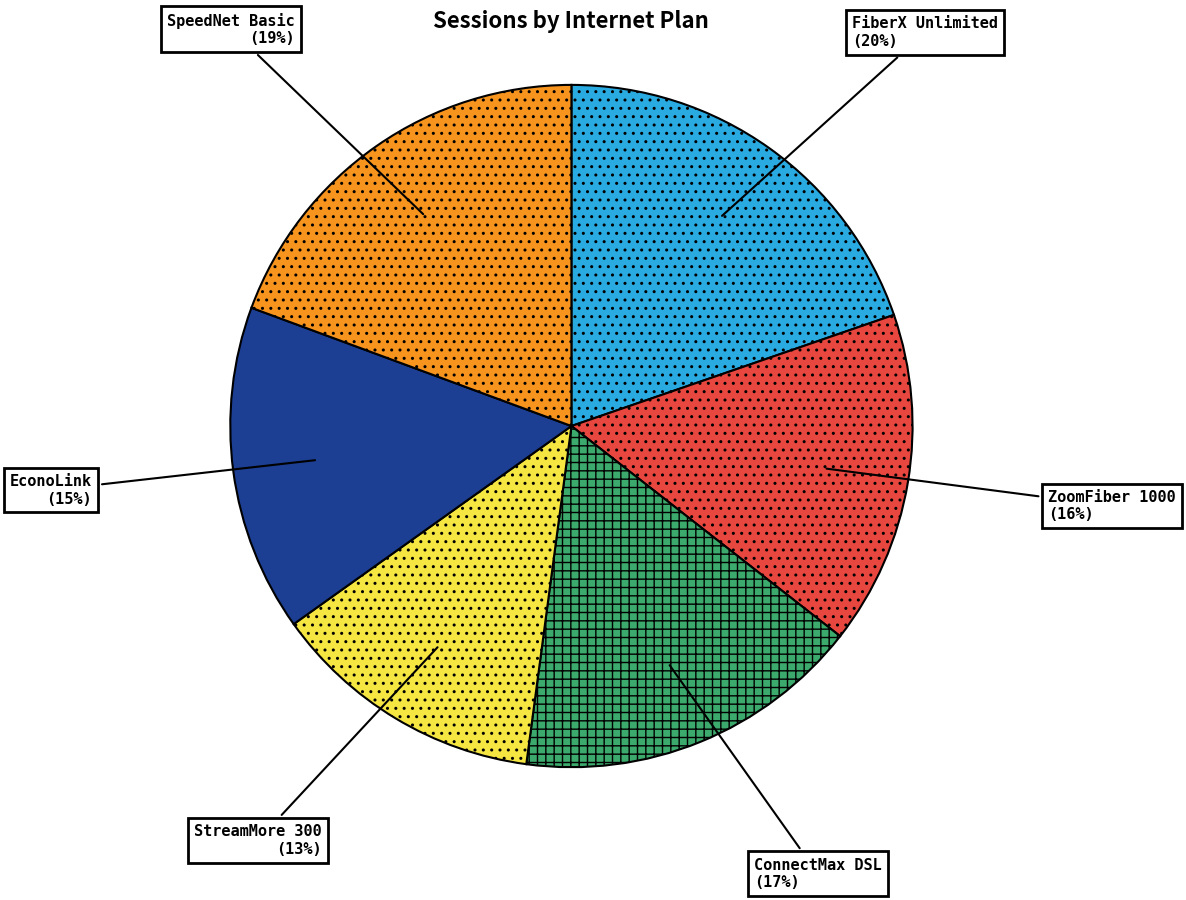

To the nearest percent, what is the difference between the largest and smallest slice percentages?

7%